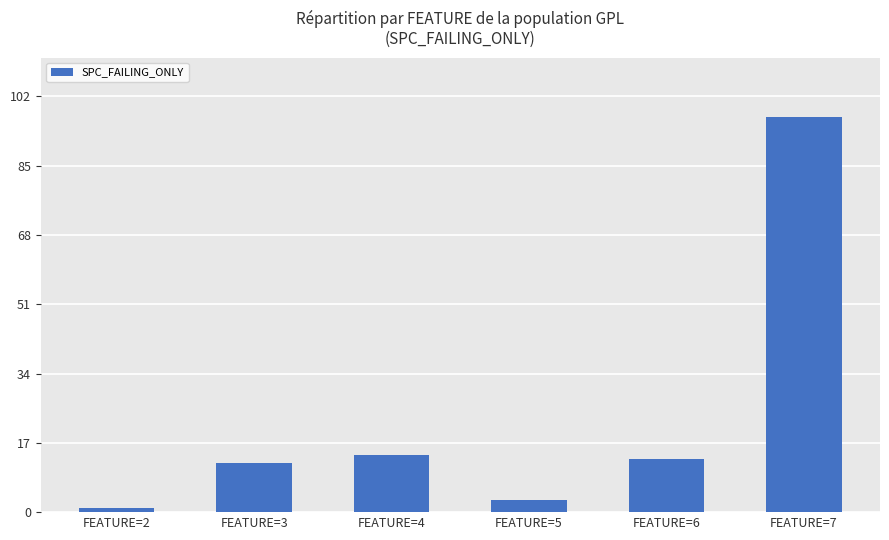

What is the difference between the second highest and minimum values?

13